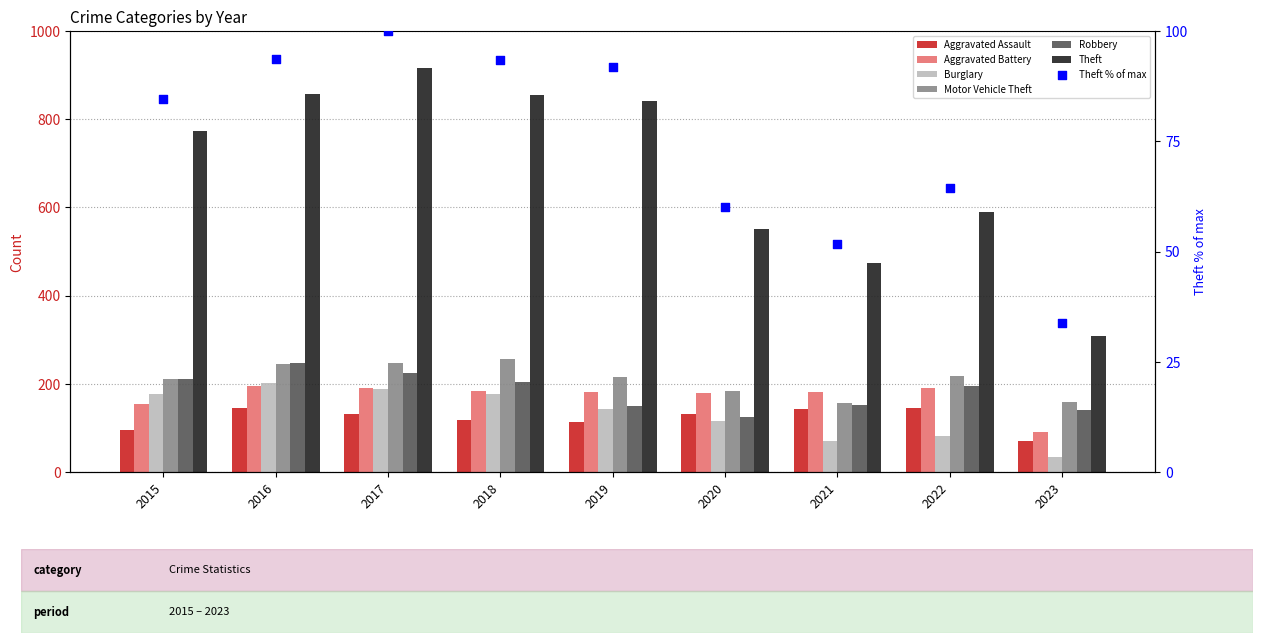

What is the total value across all series at 2020?

1286